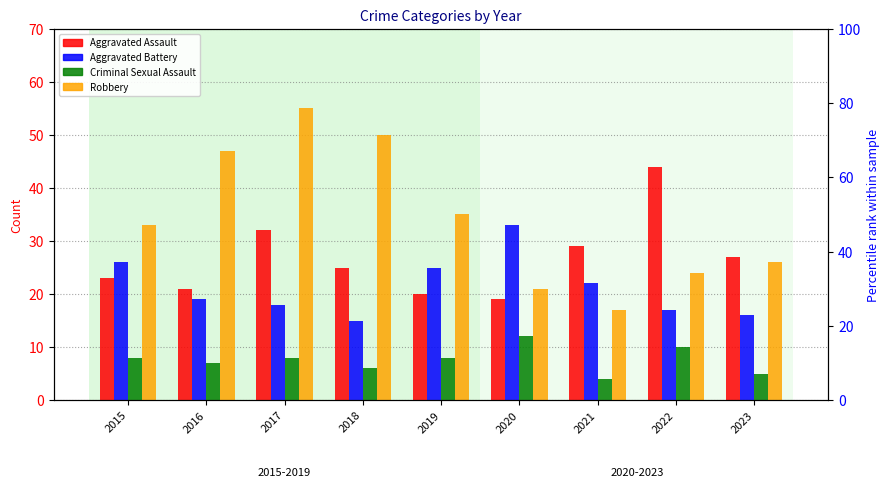

What is the maximum value for Aggravated Assault?

44